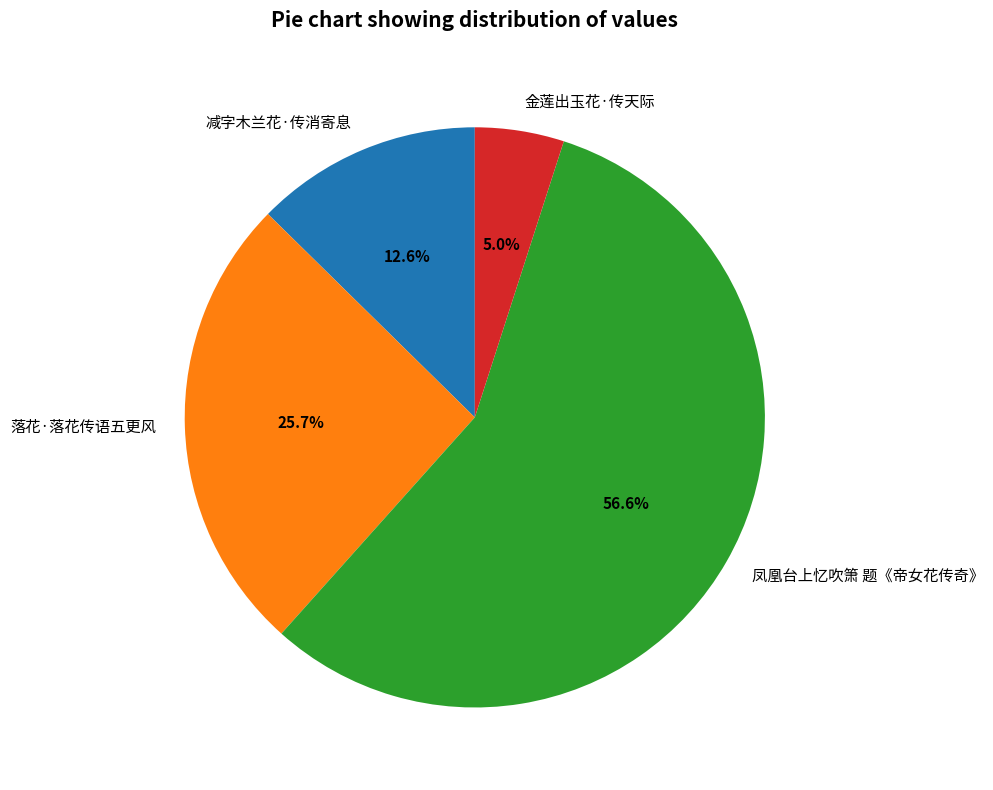

To the nearest percent, what is the difference between the 凤凰台上忆吹箫 题《帝女花传奇》 and 落花·落花传语五更风 slice percentages?

31%